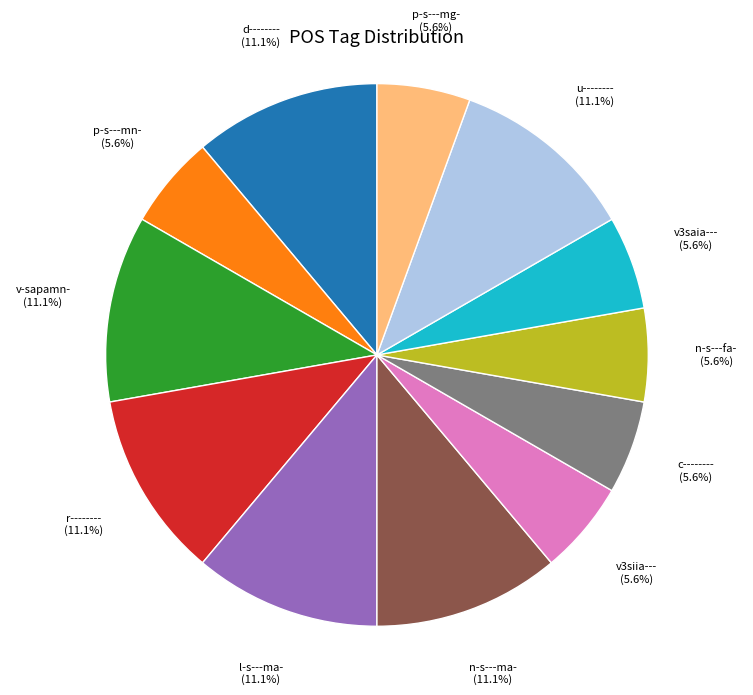

Is there any slice that represents more than half of the pie?

No